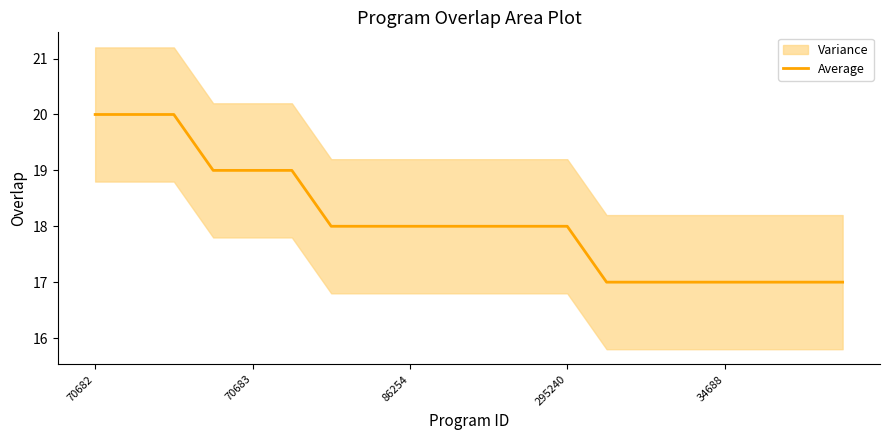

What is the minimum value for Average?

17